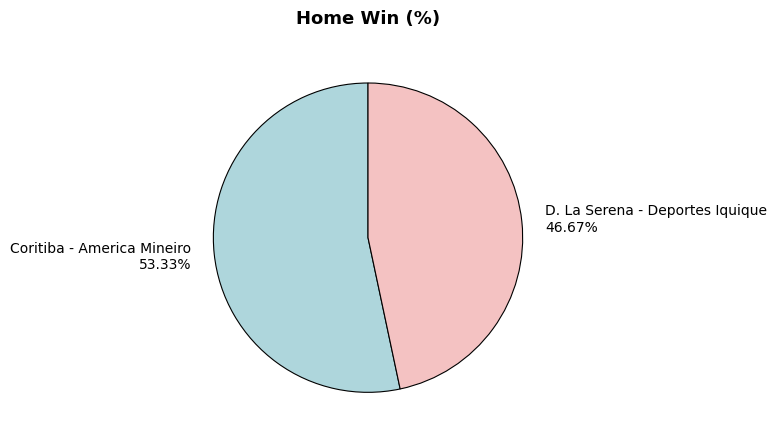

Which category has the smallest portion of the pie?

D. La Serena - Deportes Iquique